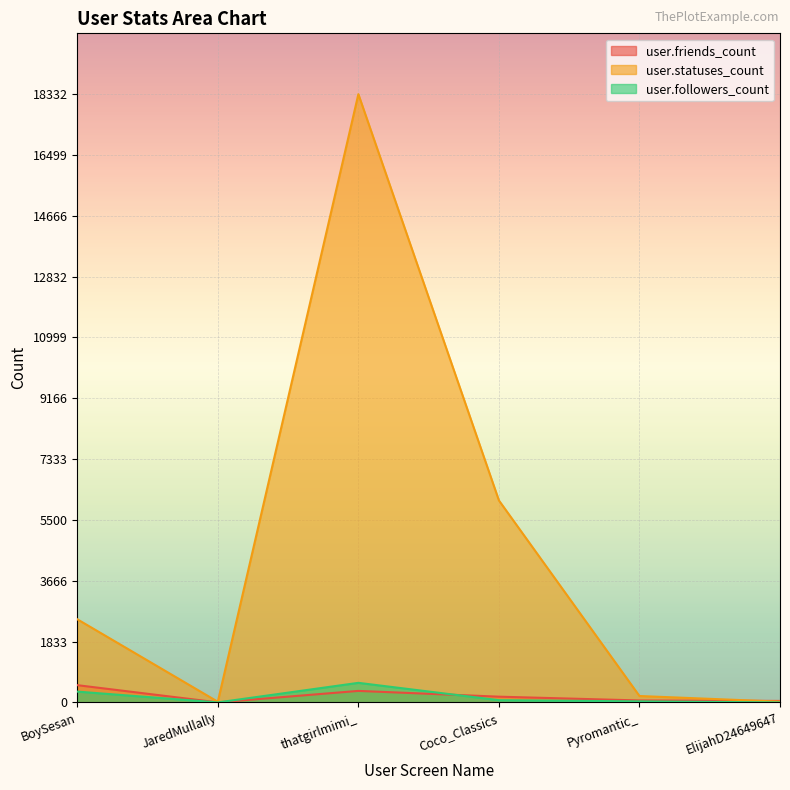

At which category does the chart reach its minimum across all series?

JaredMullally